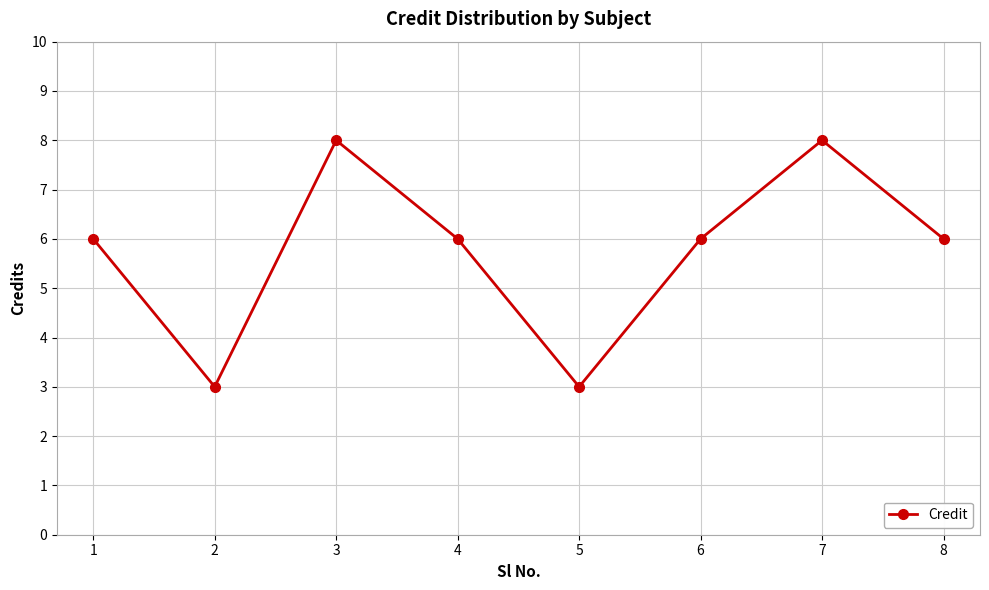

True or false: the data shows 3 at 4.

False